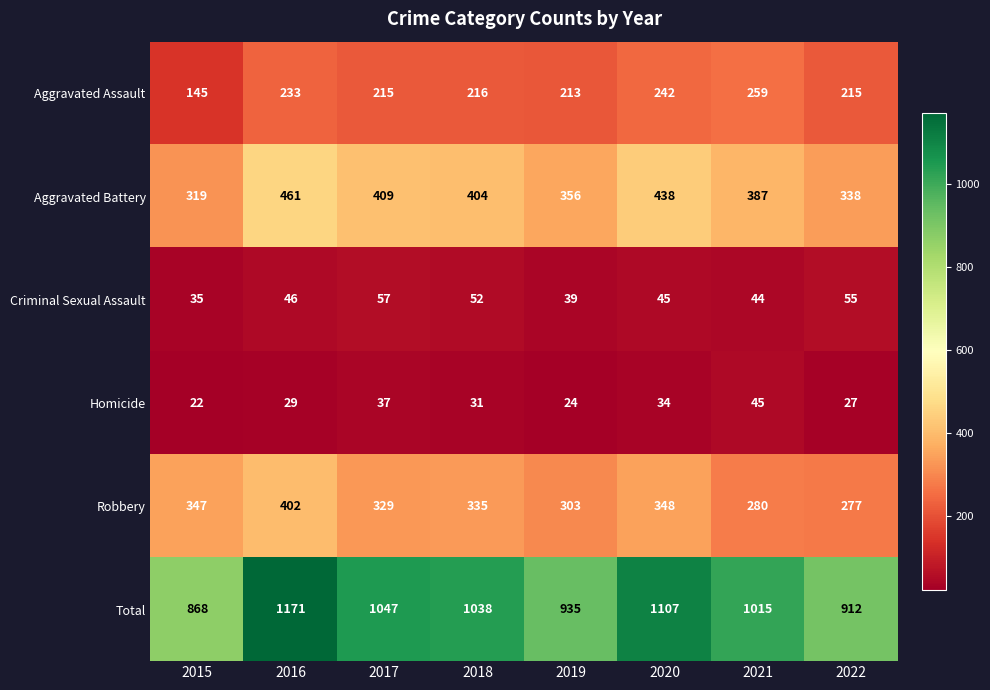

How many categories are shown in the chart?

8